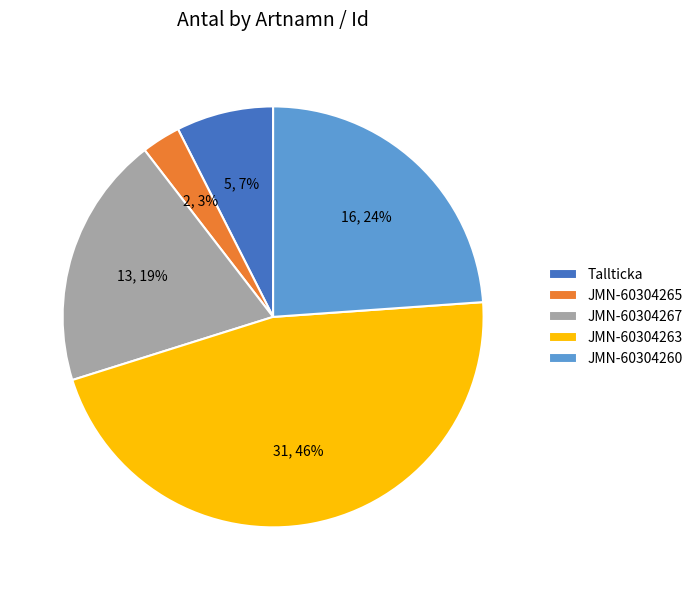

True or false: JMN-60304263 accounts for 55% of the total.

False